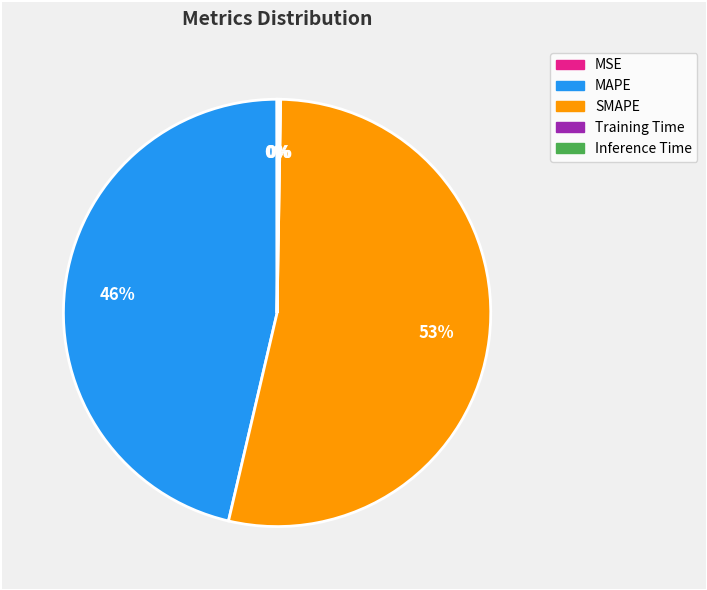

Is the sum of MAPE and SMAPE greater than half?

Yes